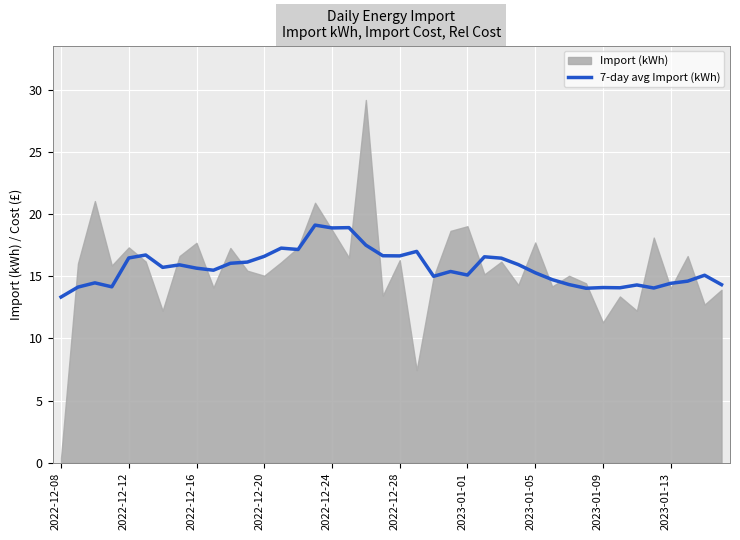

What is the maximum value for 7-day avg Import (kWh)?

19.1